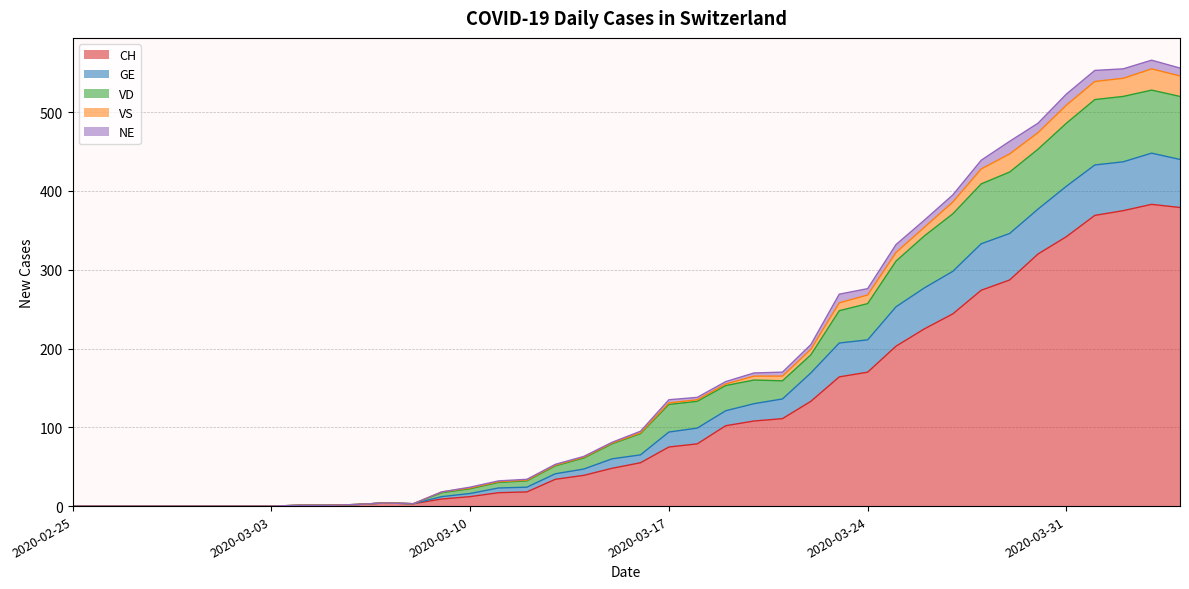

At which category is the sum across all series the highest?

2020-04-03